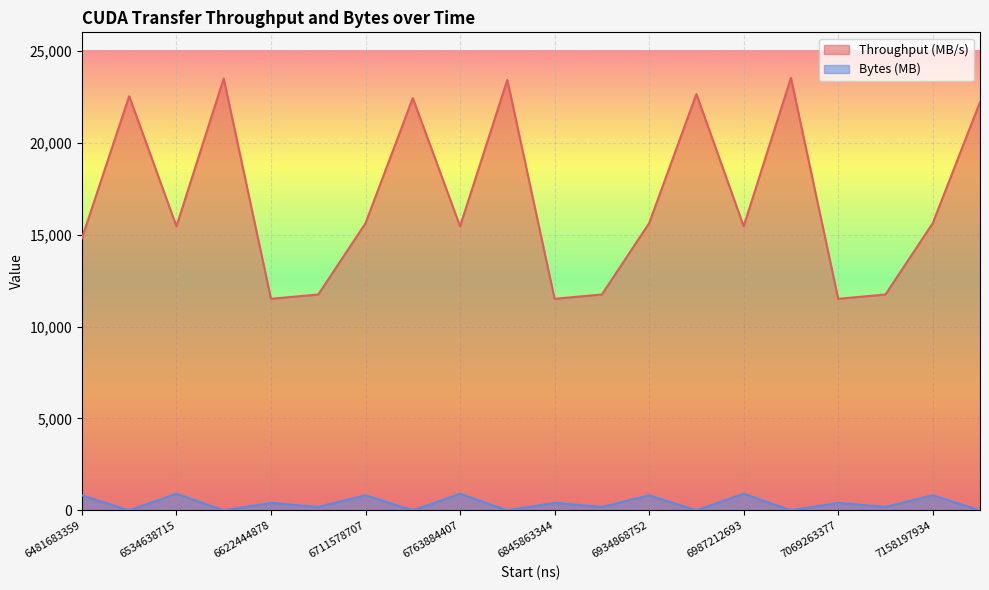

List the series in order of their overall mean, highest first.

Throughput (MB/s), Bytes (MB)